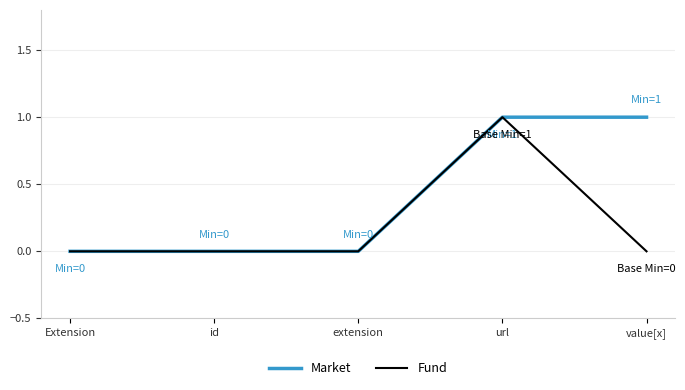

Rank the series by their average value, from lowest to highest.

Fund, Market